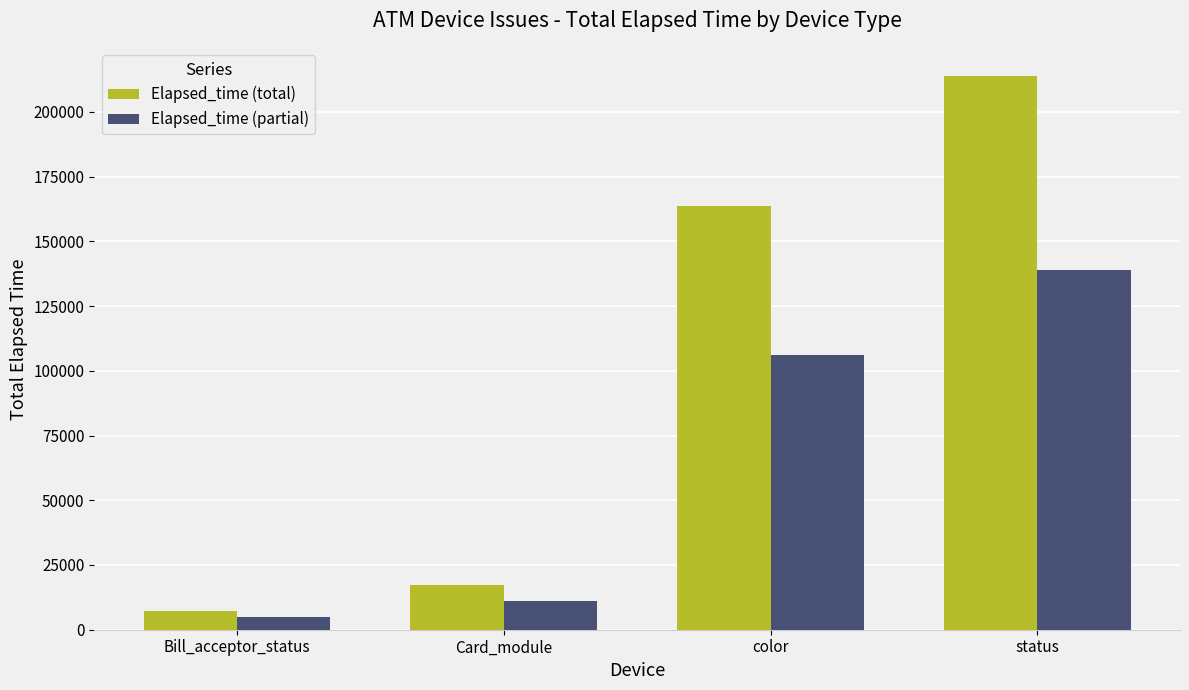

Are the bars grouped side by side (vs. stacked)?

Yes